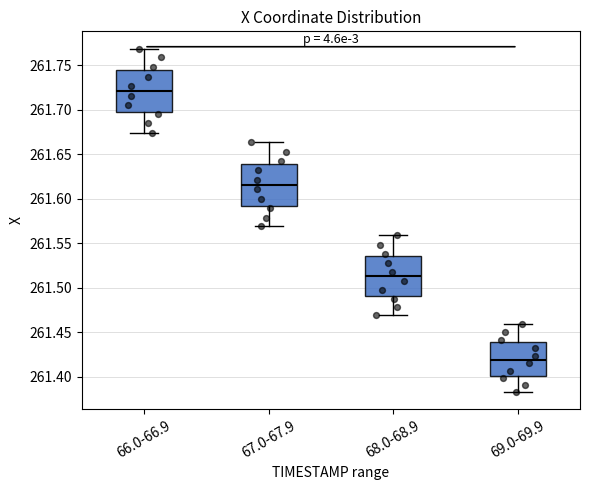

Reading left to right, transcribe this box plot: for each box, give where its median line is, the range the box spans, and where its two whiskers end, as read against the y-axis. The values are not printed on the chart, so give them approximately, as read against the axis.

66.0-66.9: median 261.720, box 261.700 to 261.745, whiskers 261.675 to 261.770
67.0-67.9: median 261.615, box 261.595 to 261.640, whiskers 261.570 to 261.665
68.0-68.9: median 261.515, box 261.490 to 261.535, whiskers 261.470 to 261.560
69.0-69.9: median 261.420, box 261.400 to 261.440, whiskers 261.385 to 261.460